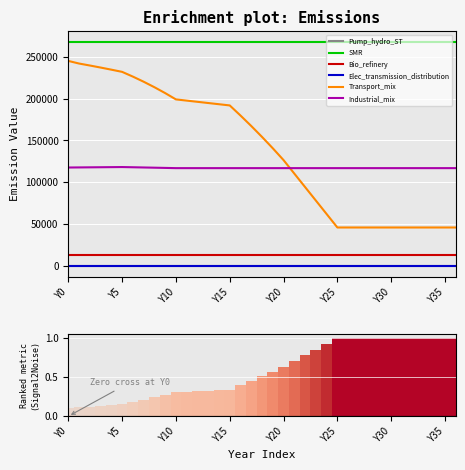

Reading left to right, transcribe all the data shown in this chart.

Pump_hydro_ST: 0.0	0.0	0.0	0.0	0.0	0.0	0.0	0.0	0.0	0.0	0.0	0.0	0.0	0.0	0.0	0.0	0.0	0.0	0.0	0.0	0.0	0.0	0.0	0.0	0.0	0.0	0.0	0.0	0.0	0.0	0.0	0.0	0.0	0.0	0.0	0.0	0.0
SMR: 267390.0	267390.0	267390.0	267390.0	267390.0	267390.0	267390.0	267390.0	267390.0	267390.0	267390.0	267390.0	267390.0	267390.0	267390.0	267390.0	267390.0	267390.0	267390.0	267390.0	267390.0	267390.0	267390.0	267390.0	267390.0	267390.0	267390.0	267390.0	267390.0	267390.0	267390.0	267390.0	267390.0	267390.0	267390.0	267390.0	267390.0
Bio_refinery: 12762.9	12762.9	12762.9	12762.9	12762.9	12762.9	12762.9	12762.9	12762.9	12762.9	12762.9	12762.9	12762.9	12762.9	12762.9	12762.9	12762.9	12762.9	12762.9	12762.9	12762.9	12762.9	12762.9	12762.9	12762.9	12762.9	12762.9	12762.9	12762.9	12762.9	12762.9	12762.9	12762.9	12762.9	12762.9	12762.9	12762.9
Elec_transmission_distribution: 0.0	0.0	0.0	0.0	0.0	0.0	0.0	0.0	0.0	0.0	0.0	0.0	0.0	0.0	0.0	0.0	0.0	0.0	0.0	0.0	0.0	0.0	0.0	0.0	0.0	0.0	0.0	0.0	0.0	0.0	0.0	0.0	0.0	0.0	0.0	0.0	0.0
Transport_mix: 245247.5	242117.7	239765.1	237317.4	234779.4	232155.7	226474.6	220359.9	213789.9	206741.5	199190.1	197746.1	196302.2	194858.3	193414.3	191970.4	179885.9	167328.3	154269.2	140678.0	126521.5	110393.3	94265.2	78137.1	62009.0	45880.9	45880.9	45880.9	45880.9	45880.9	45880.9	45880.9	45880.9	45880.9	45880.9	45880.9	45880.9
Industrial_mix: 117660.4	117771.7	117883.0	117994.4	118105.8	118217.2	117967.2	117712.8	117453.9	117190.3	116921.9	116921.9	116921.9	116921.9	116921.9	116921.9	116921.9	116921.9	116921.9	116921.9	116921.9	116921.9	116921.9	116921.9	116921.9	116921.9	116921.9	116921.9	116921.9	116921.9	116921.9	116921.9	116921.9	116921.9	116921.9	116921.9	116921.9